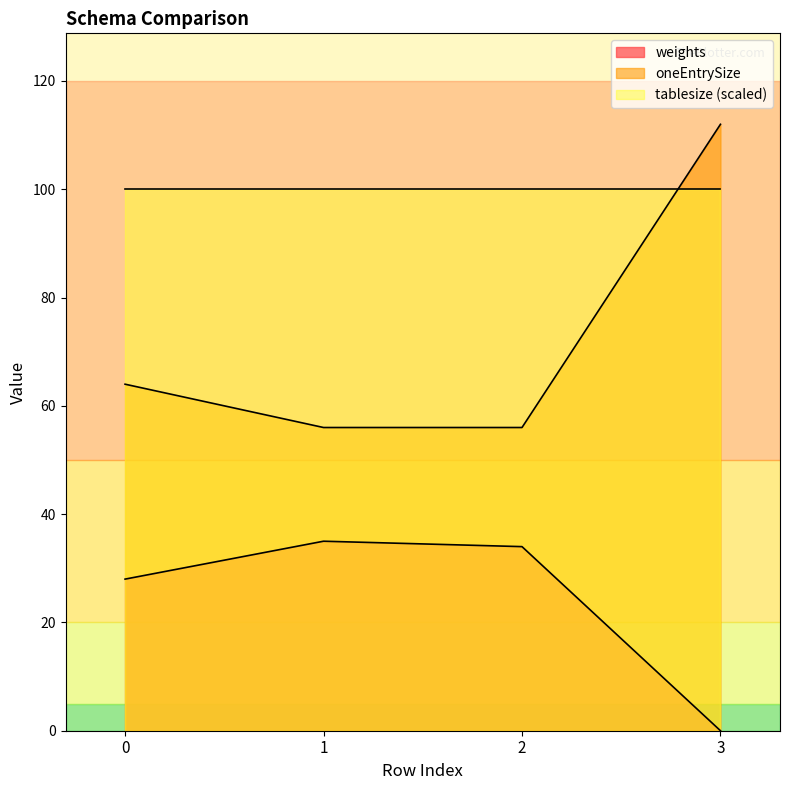

What is the average value of the oneEntrySize series?

72